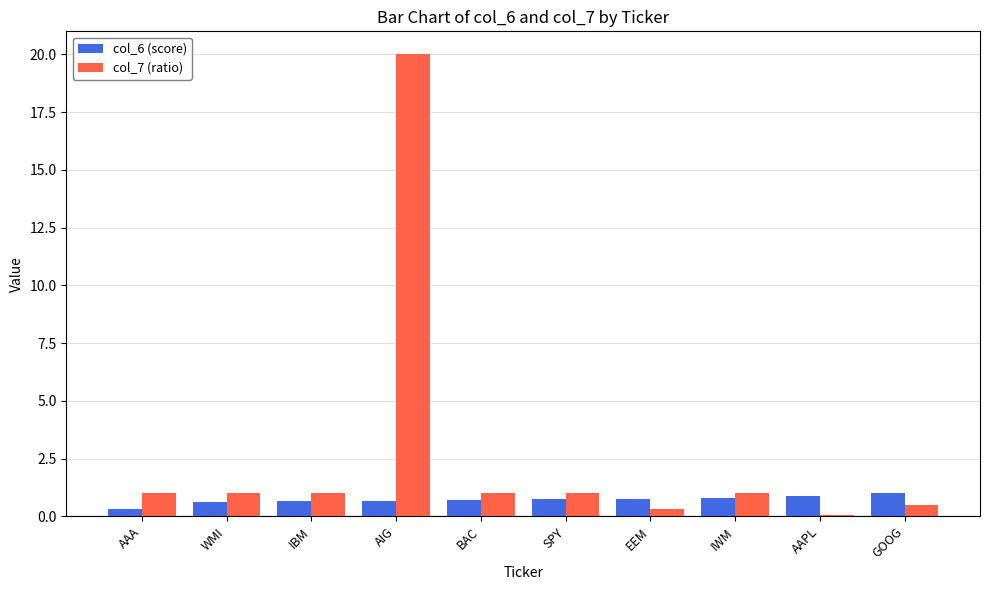

Which series has the largest range (max minus min)?

col_7 (ratio)